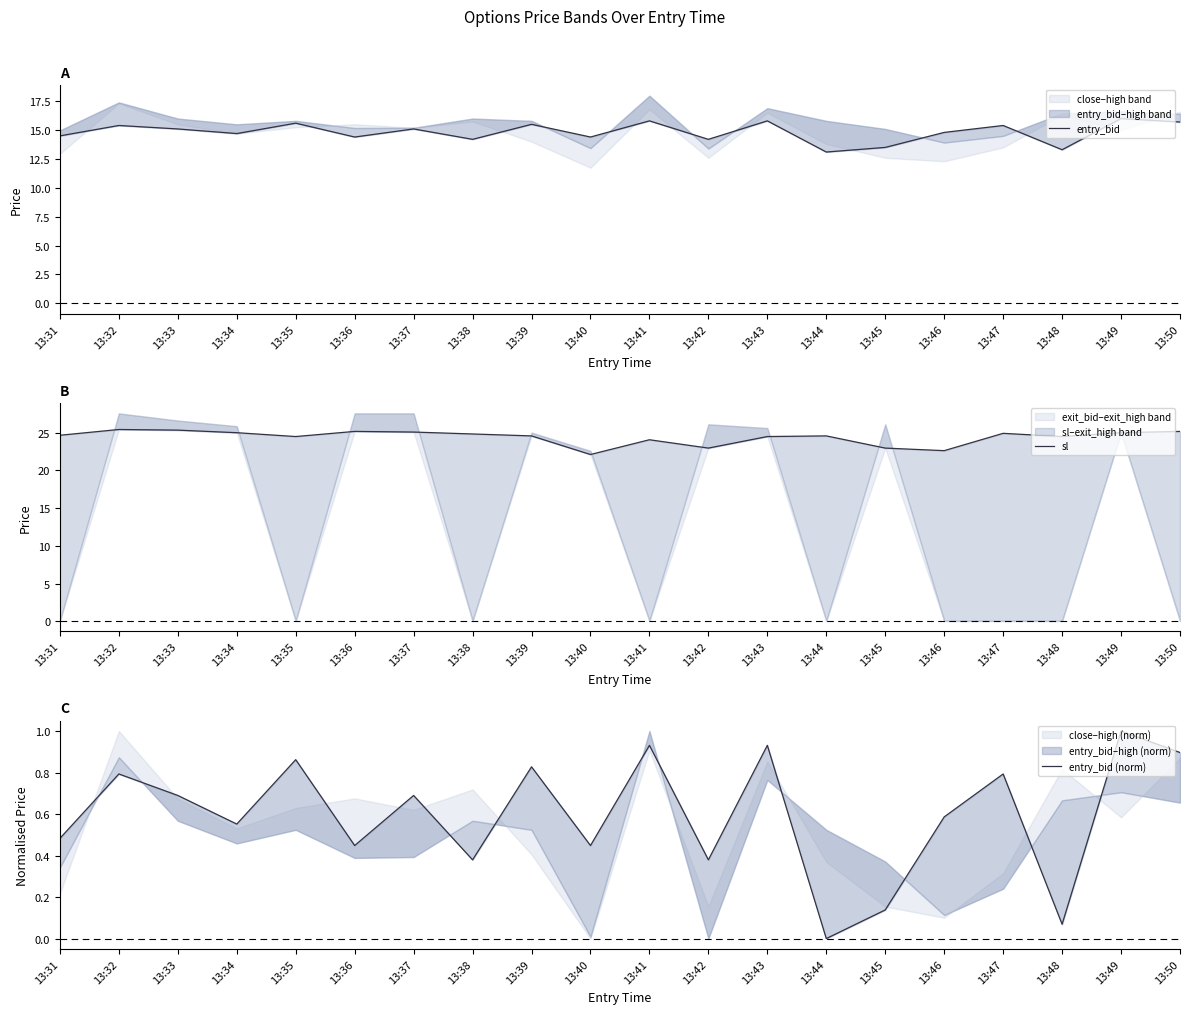

True or false: entry_bid and entry_bid (norm) cross at least once.

False